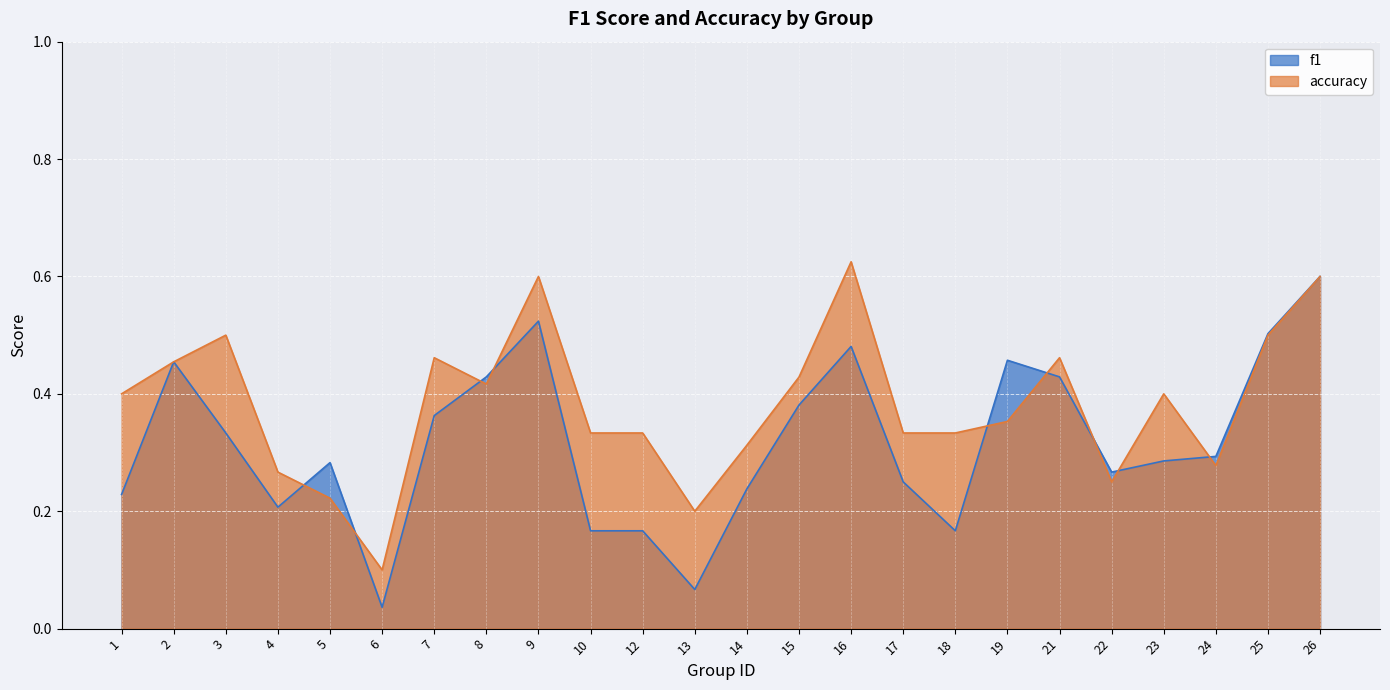

Reading left to right, transcribe all the data shown in this chart.

f1: 1=0.2	2=0.5	3=0.3	4=0.2	5=0.3	6=0.0	7=0.4	8=0.4	9=0.5	10=0.2	12=0.2	13=0.1	14=0.2	15=0.4	16=0.5	17=0.2	18=0.2	19=0.5	21=0.4	22=0.3	23=0.3	24=0.3	25=0.5	26=0.6
accuracy: 1=0.4	2=0.5	3=0.5	4=0.3	5=0.2	6=0.1	7=0.5	8=0.4	9=0.6	10=0.3	12=0.3	13=0.2	14=0.3	15=0.4	16=0.6	17=0.3	18=0.3	19=0.4	21=0.5	22=0.2	23=0.4	24=0.3	25=0.5	26=0.6